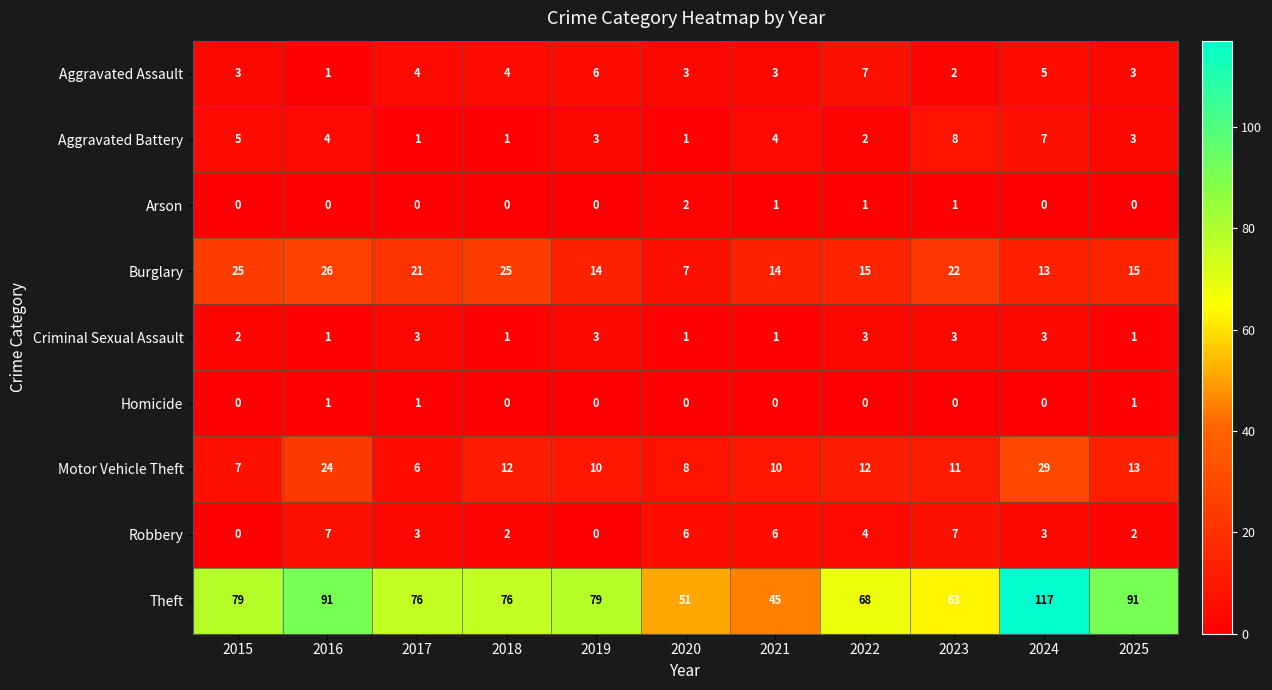

The value of Theft at 2015 is 79. True or false?

True